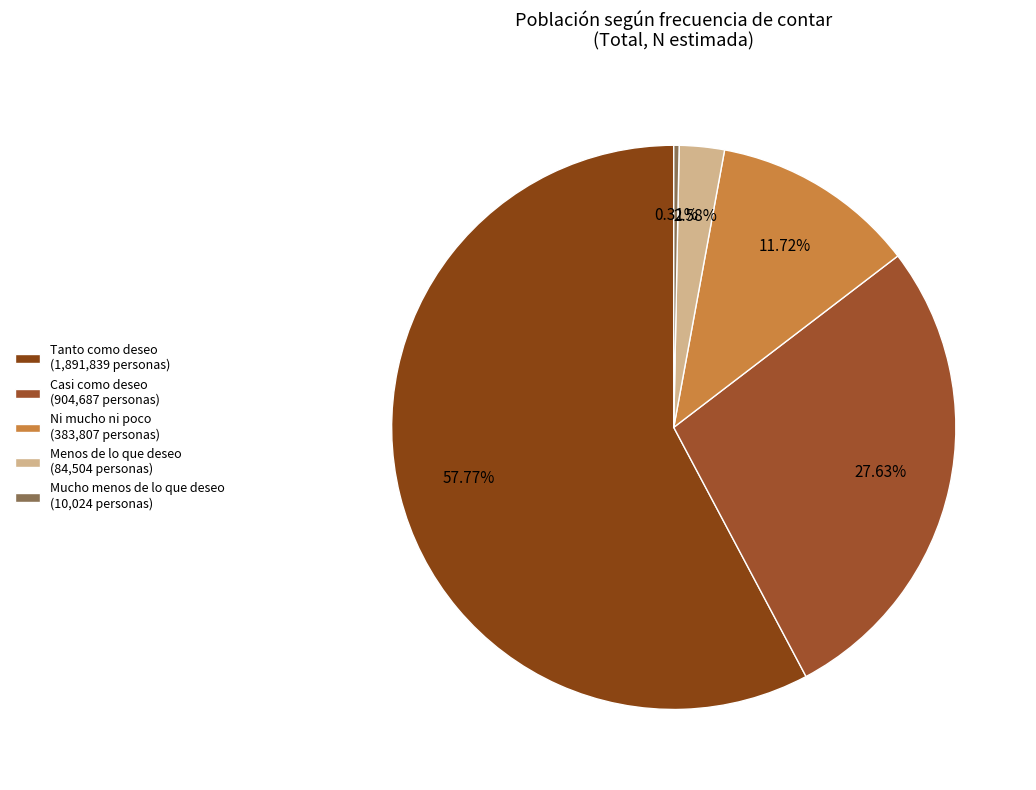

What percentage do Tanto como deseo and Mucho menos de lo que deseo together represent?

58.1%